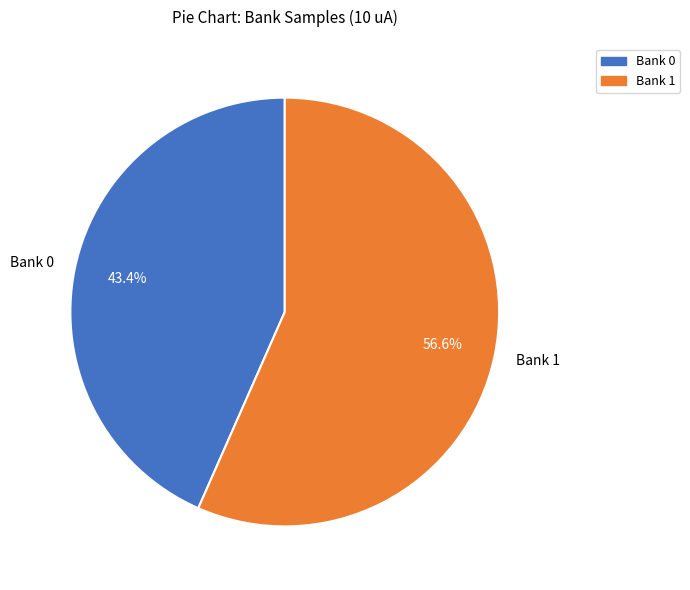

What is the smallest slice in the pie chart?

Bank 0